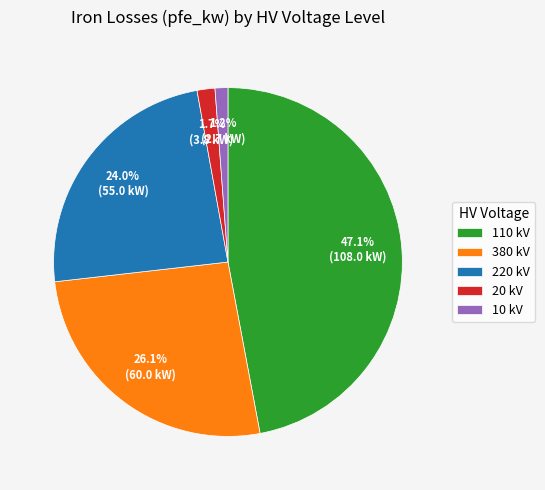

What percentage is NOT represented by 110 kV?

52.9%